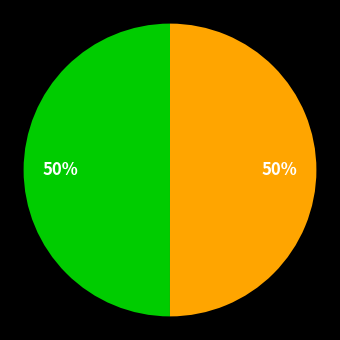

To the nearest percent, what is the average slice percentage?

50%